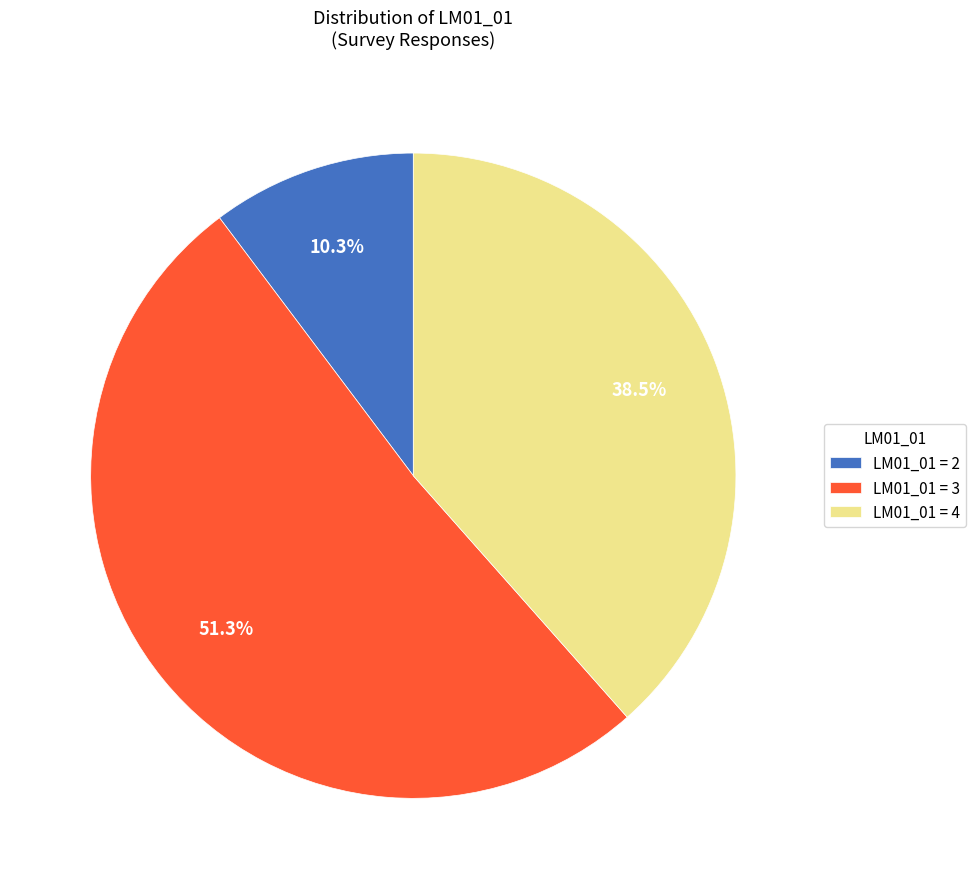

What percentage do LM01_01 = 3 and LM01_01 = 4 together represent?

89.7%